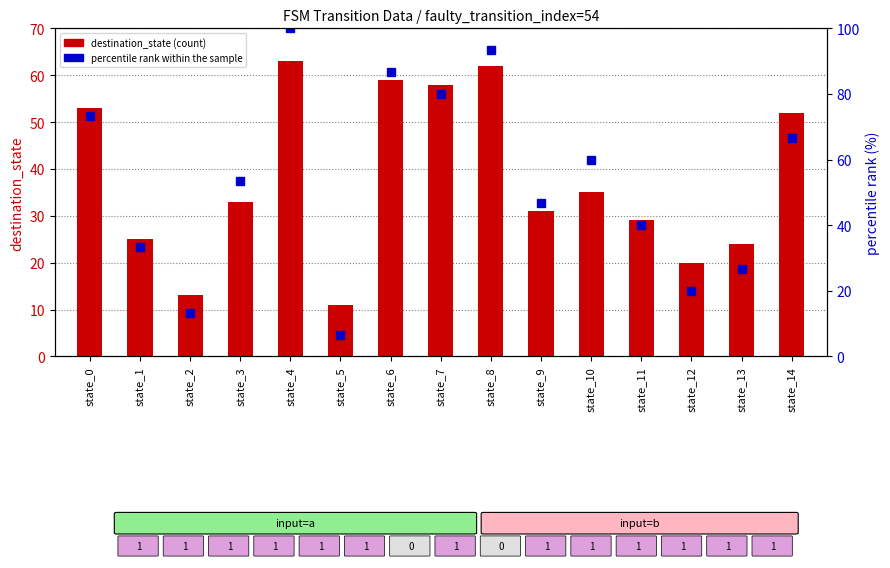

Where does the destination_state (count) series first go above 33?

state_0